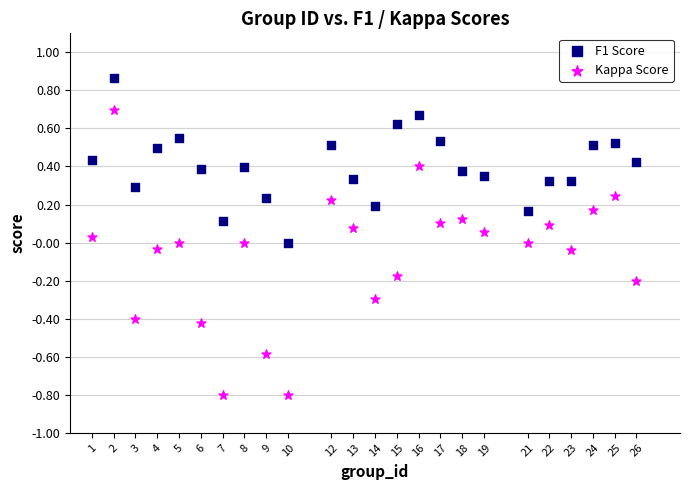

Which series has the widest spread of Y values?

Kappa Score